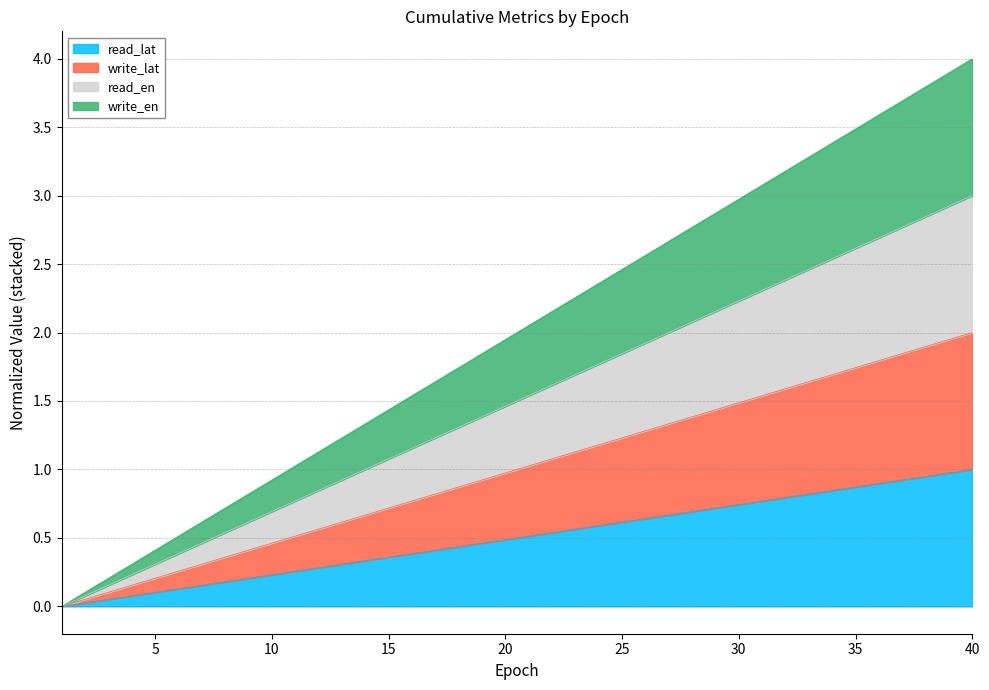

What is the highest value of the read_lat series?

1.0